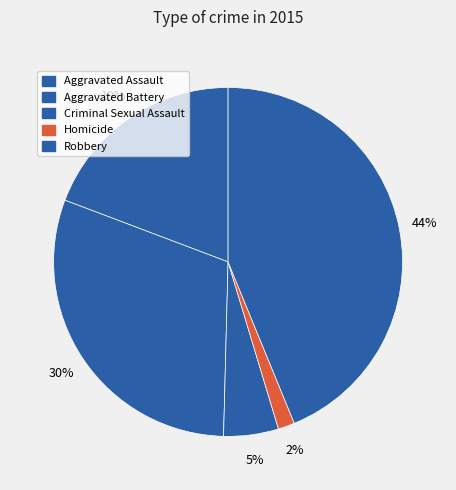

How many segments does this pie chart have?

5